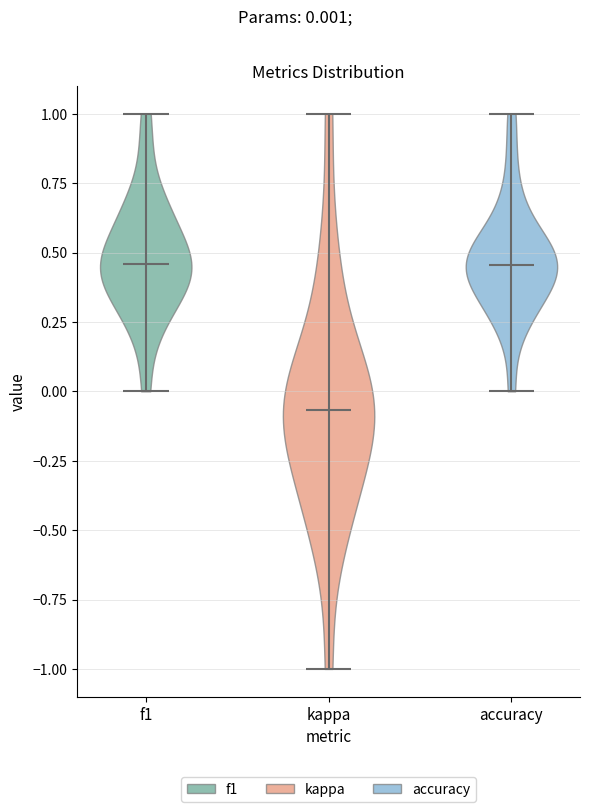

Reading left to right, read every violin against the y-axis: where its median line is, and the lowest and highest points it reaches. The values are not printed on the chart, so give them approximately, as read against the axis.

f1: median line 0.45, lowest point 0.00, highest point 1.00
kappa: median line -0.05, lowest point -1.00, highest point 1.00
accuracy: median line 0.45, lowest point 0.00, highest point 1.00